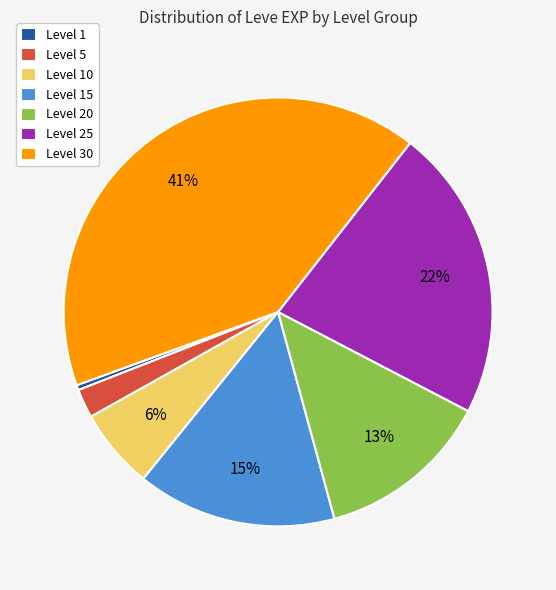

Rank the categories by value from lowest to highest.

Level 1, Level 5, Level 10, Level 20, Level 15, Level 25, Level 30